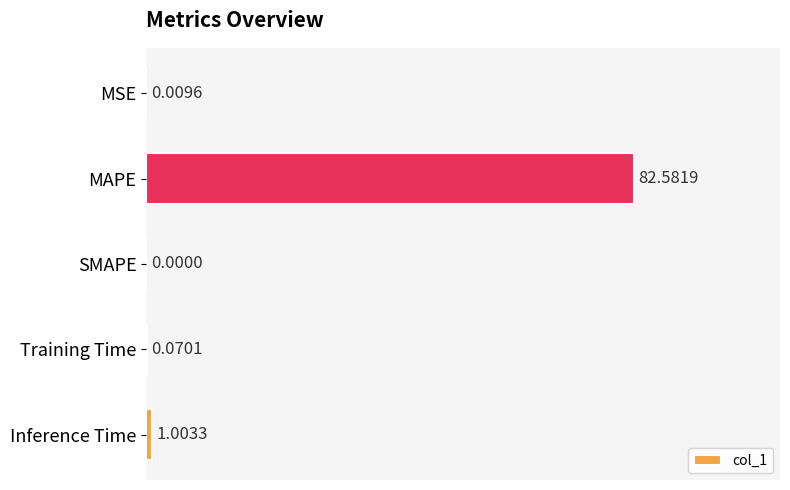

How many values exceed 0?

4